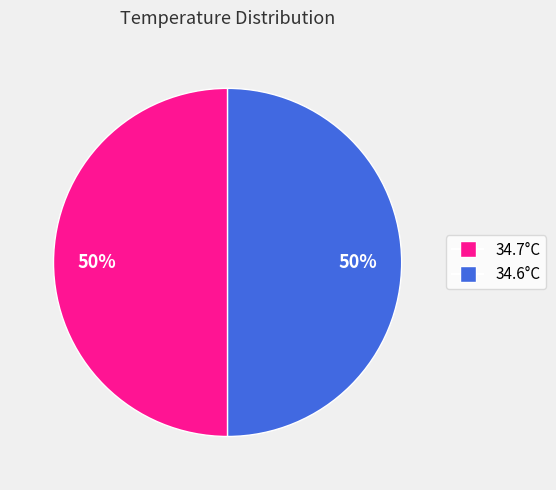

How many segments does this pie chart have?

2